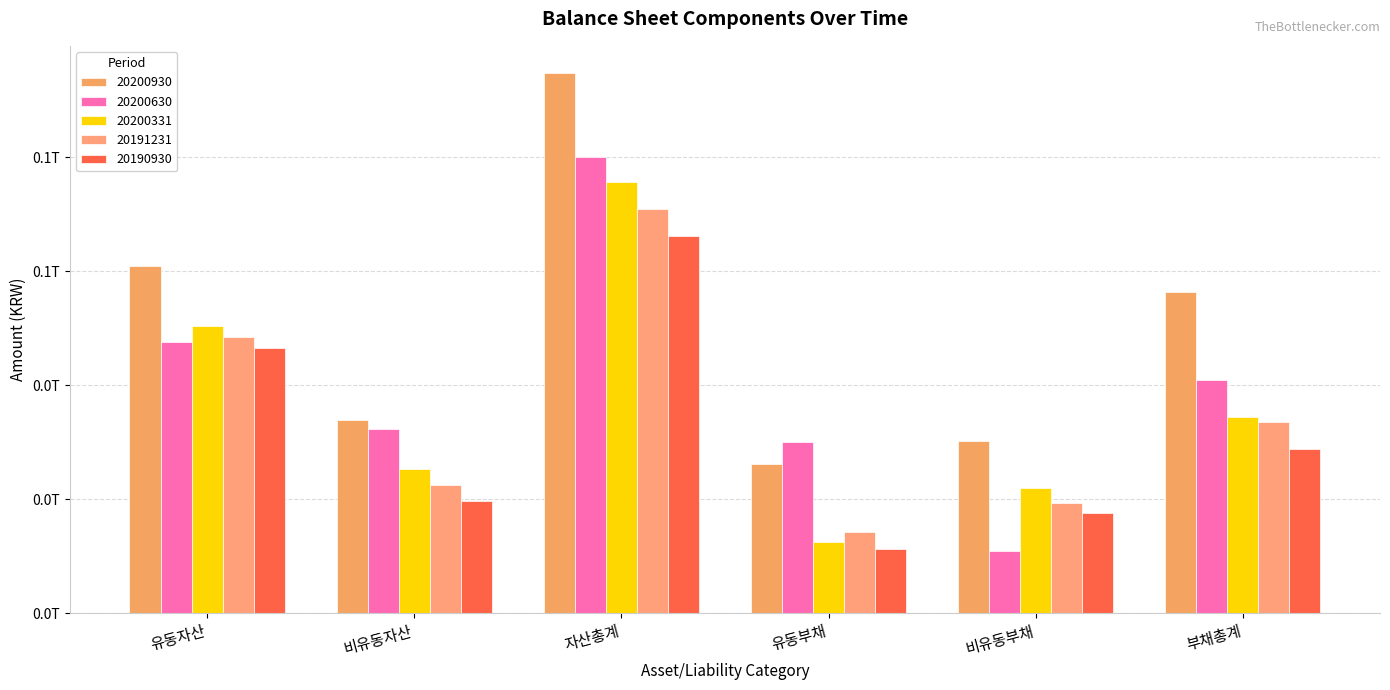

Is it true that 20200630 equals 32392977209 at 비유동자산?

True